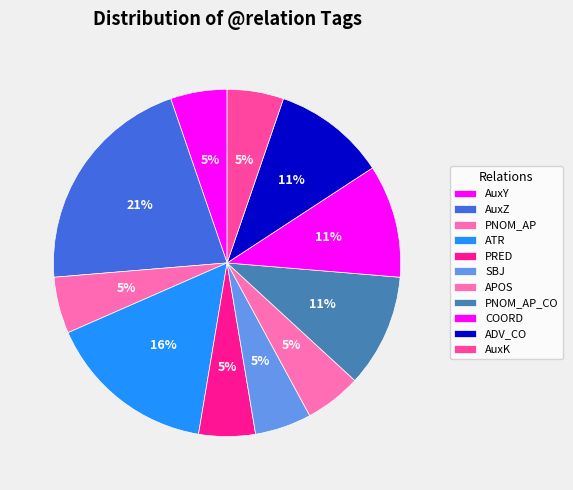

Which slice is the smallest?

AuxY